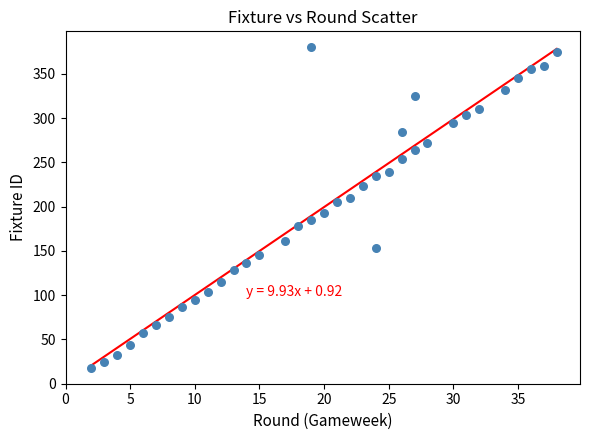

What is the range of X values (max minus min)?

36